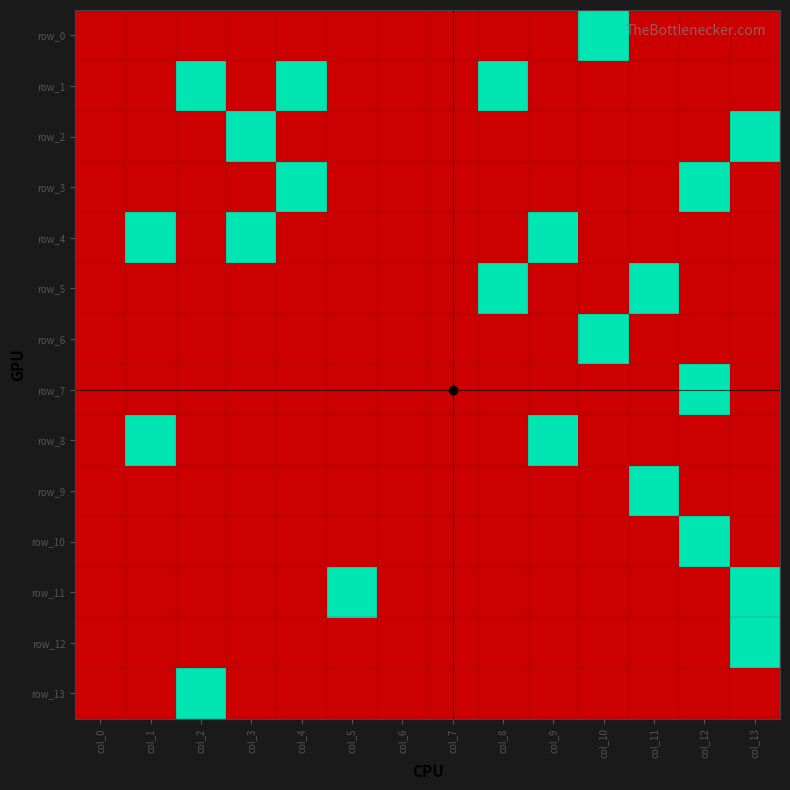

Is it true that row_10 equals 0 at col_5?

False